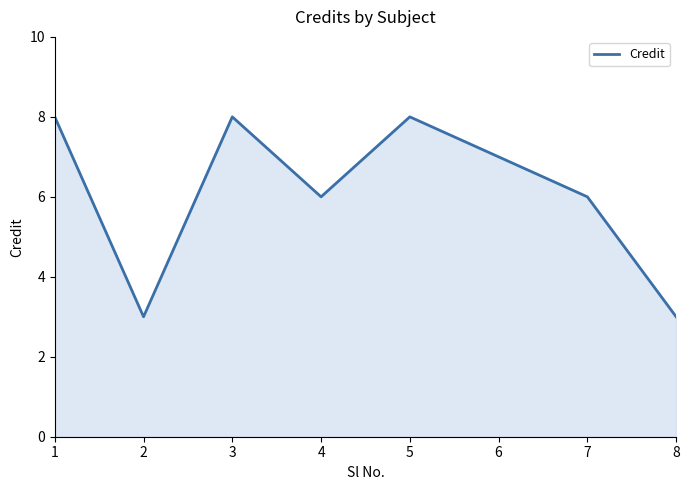

At which category does the data reach its first local valley?

2